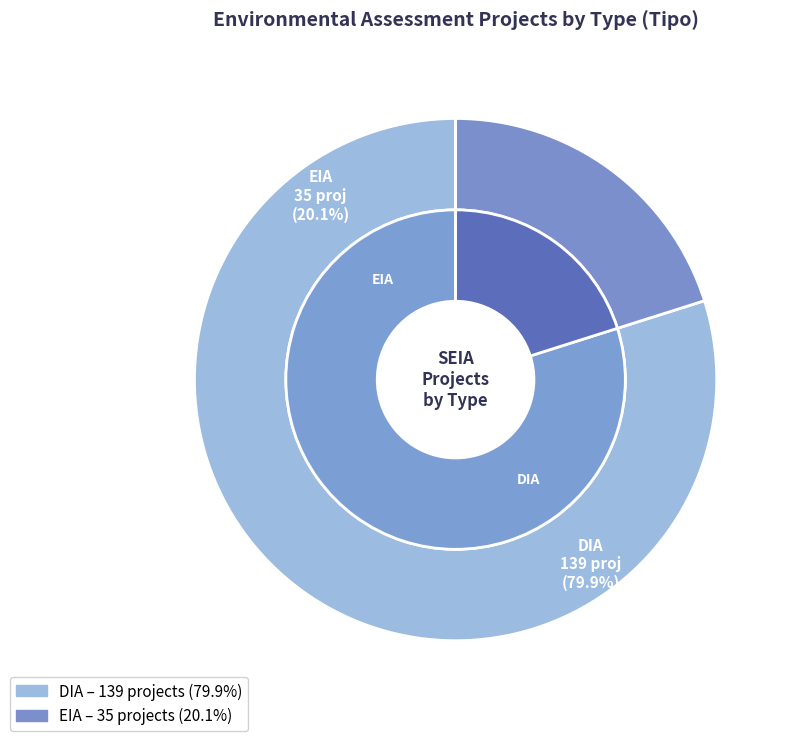

To the nearest percent, what is the difference between the EIA and DIA slice percentages?

60%